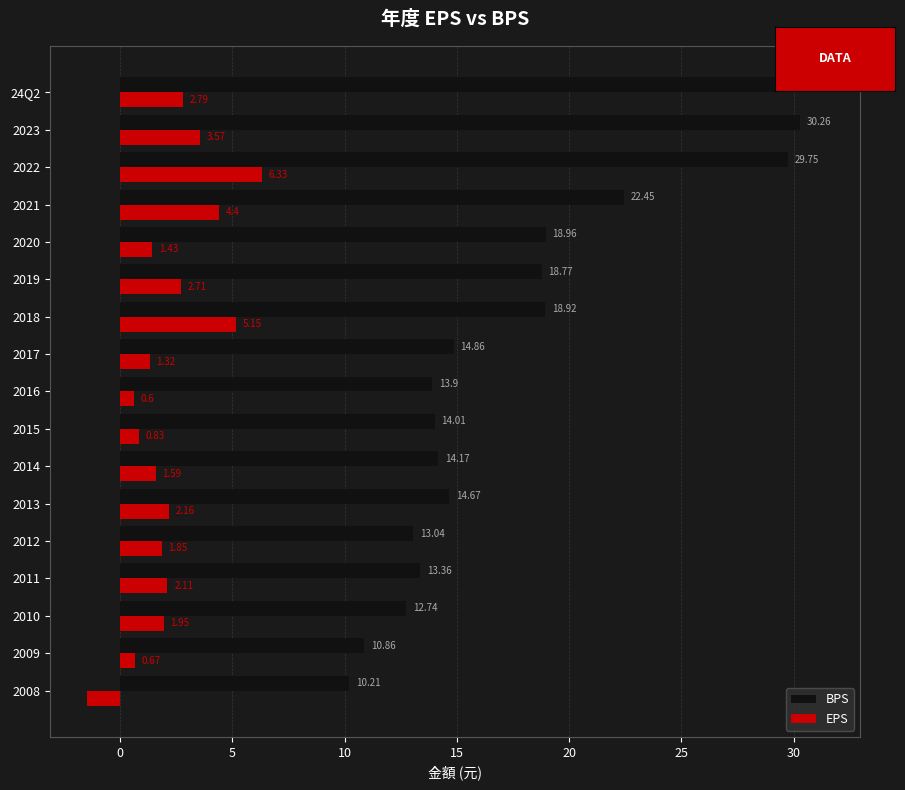

Is the value of BPS at 2008 greater than the value of EPS at 2021?

Yes